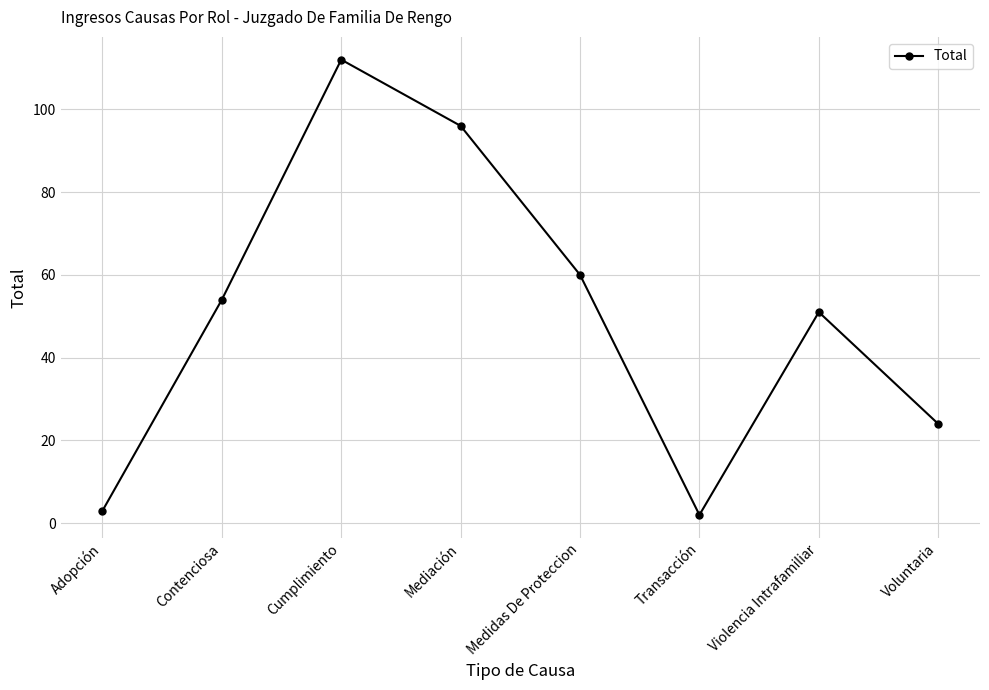

True or false: the data has more than 2 interior local peaks.

False